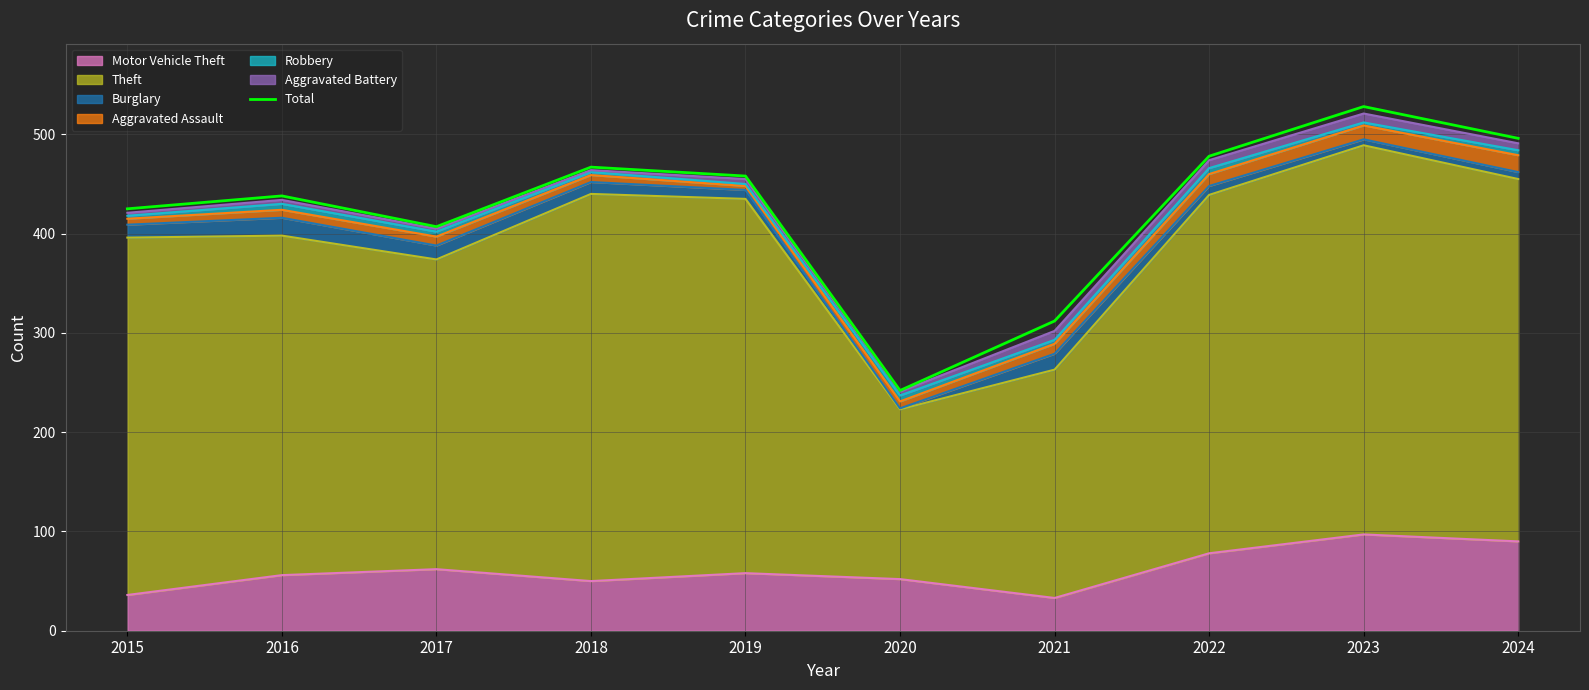

What is the smallest value displayed?

242